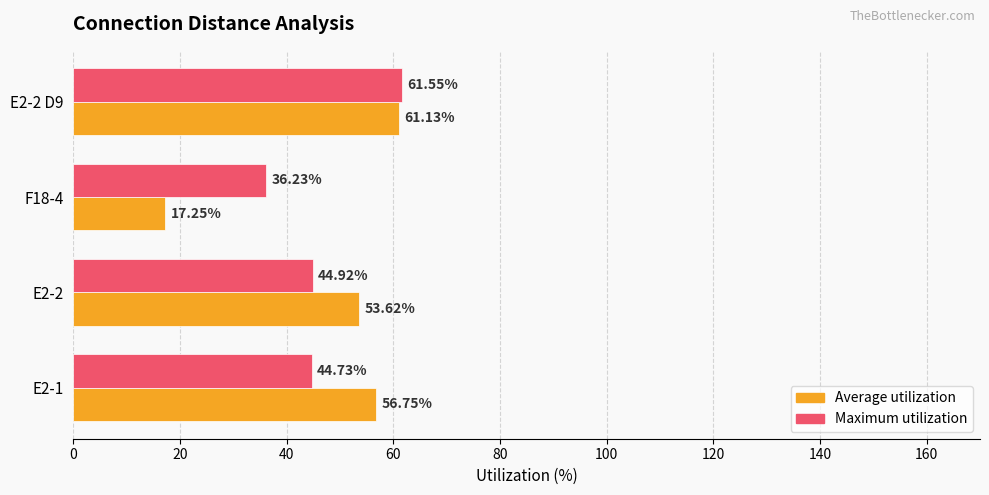

Which series has the widest spread of values?

Average utilization